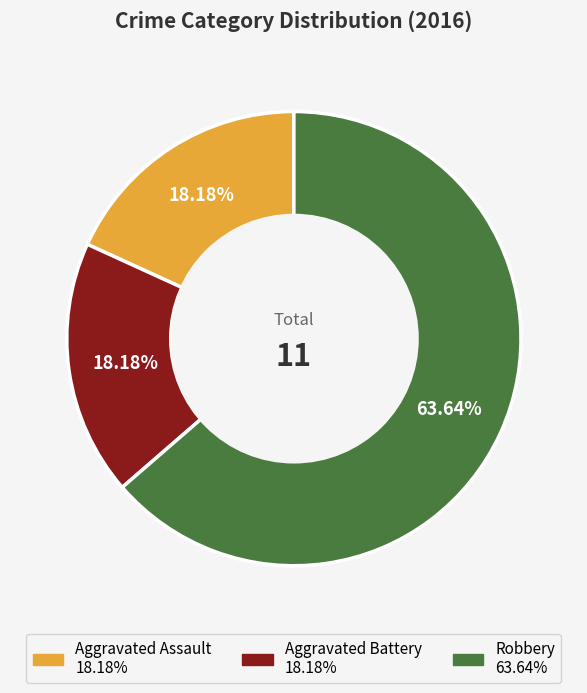

What portion of the pie excludes Aggravated Battery?

81.8%